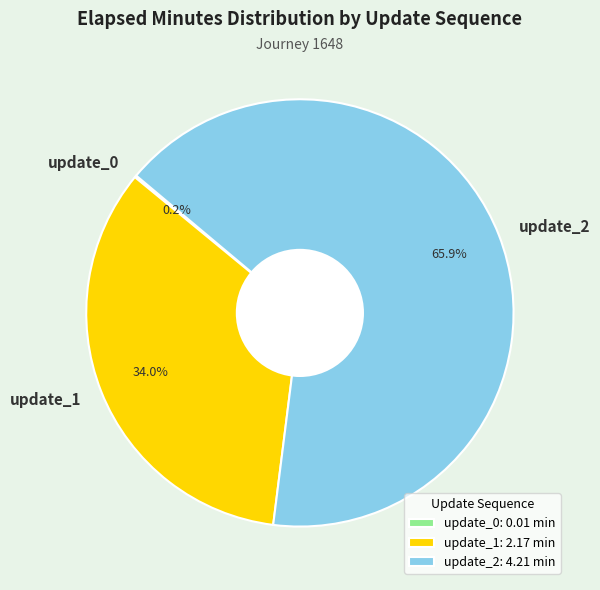

Does update_2 represent more than half of the total?

Yes